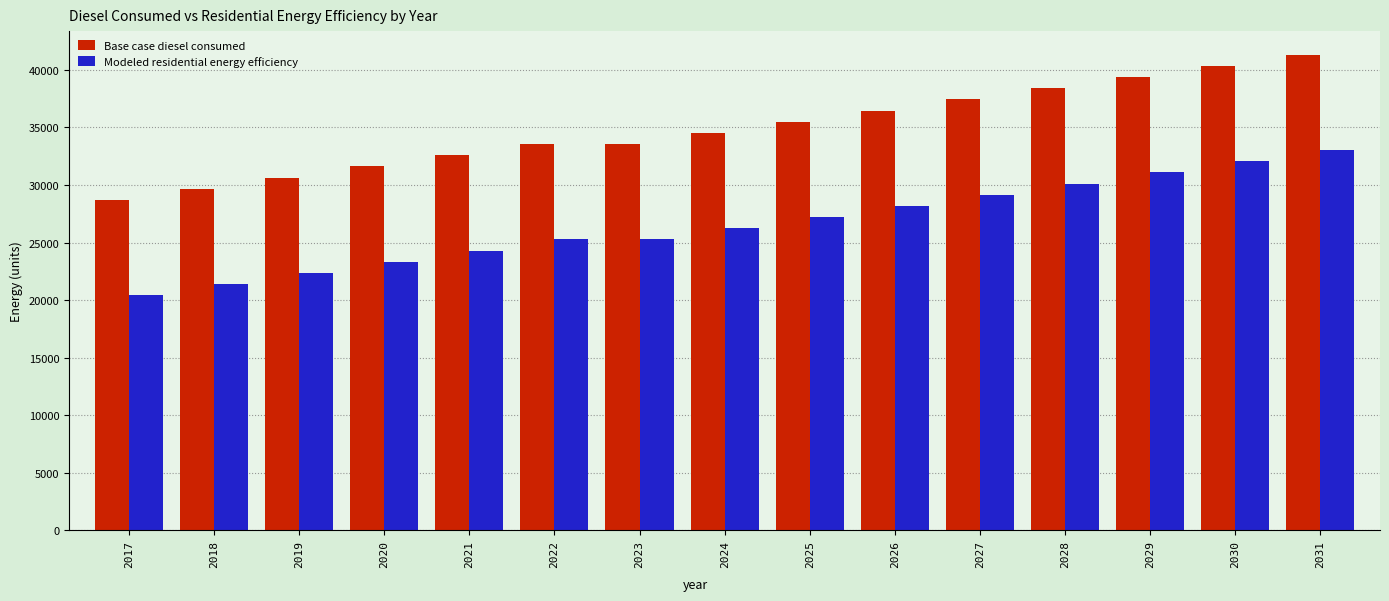

Which series has the largest total across all categories?

Base case diesel consumed